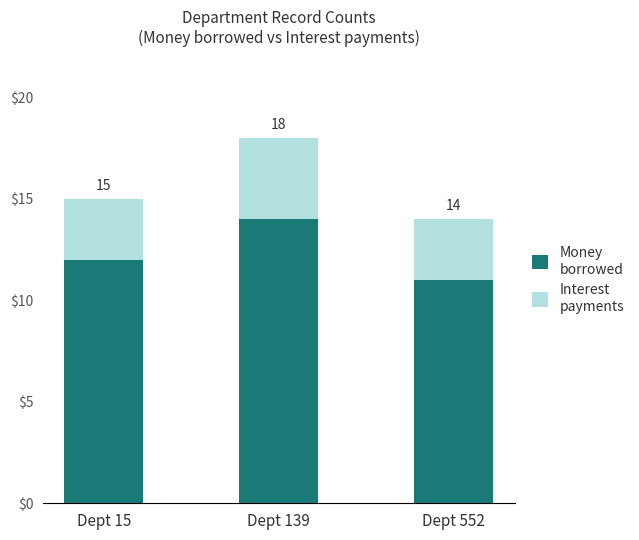

At which category is the sum across all series the highest?

Dept 139